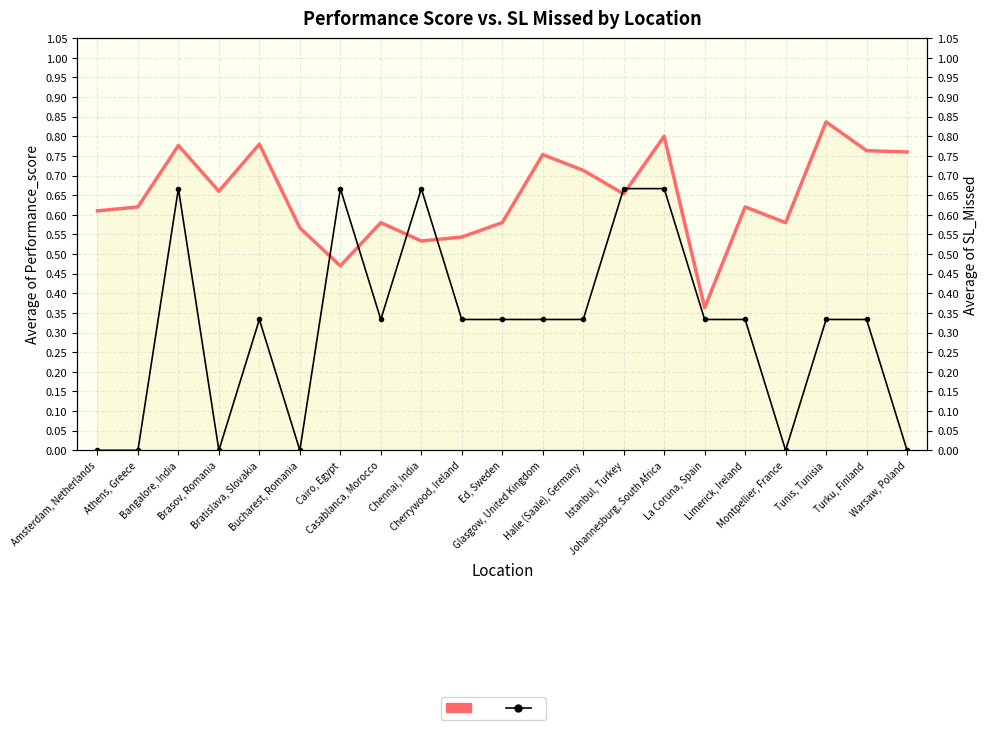

Reading left to right, list all the values displayed in this chart.

Average of Performance_score: Amsterdam, Netherlands=0.6	Athens, Greece=0.6	Bangalore, India=0.8	Brasov, Romania=0.7	Bratislava, Slovakia=0.8	Bucharest, Romania=0.6	Cairo, Egypt=0.5	Casablanca, Morocco=0.6	Chennai, India=0.5	Cherrywood, Ireland=0.5	Ed, Sweden=0.6	Glasgow, United Kingdom=0.8	Halle (Saale), Germany=0.7	Istanbul, Turkey=0.7	Johannesburg, South Africa=0.8	La Coruna, Spain=0.4	Limerick, Ireland=0.6	Montpellier, France=0.6	Tunis, Tunisia=0.8	Turku, Finland=0.8	Warsaw, Poland=0.8
Average of SL_Missed: Amsterdam, Netherlands=0.0	Athens, Greece=0.0	Bangalore, India=0.7	Brasov, Romania=0.0	Bratislava, Slovakia=0.3	Bucharest, Romania=0.0	Cairo, Egypt=0.7	Casablanca, Morocco=0.3	Chennai, India=0.7	Cherrywood, Ireland=0.3	Ed, Sweden=0.3	Glasgow, United Kingdom=0.3	Halle (Saale), Germany=0.3	Istanbul, Turkey=0.7	Johannesburg, South Africa=0.7	La Coruna, Spain=0.3	Limerick, Ireland=0.3	Montpellier, France=0.0	Tunis, Tunisia=0.3	Turku, Finland=0.3	Warsaw, Poland=0.0